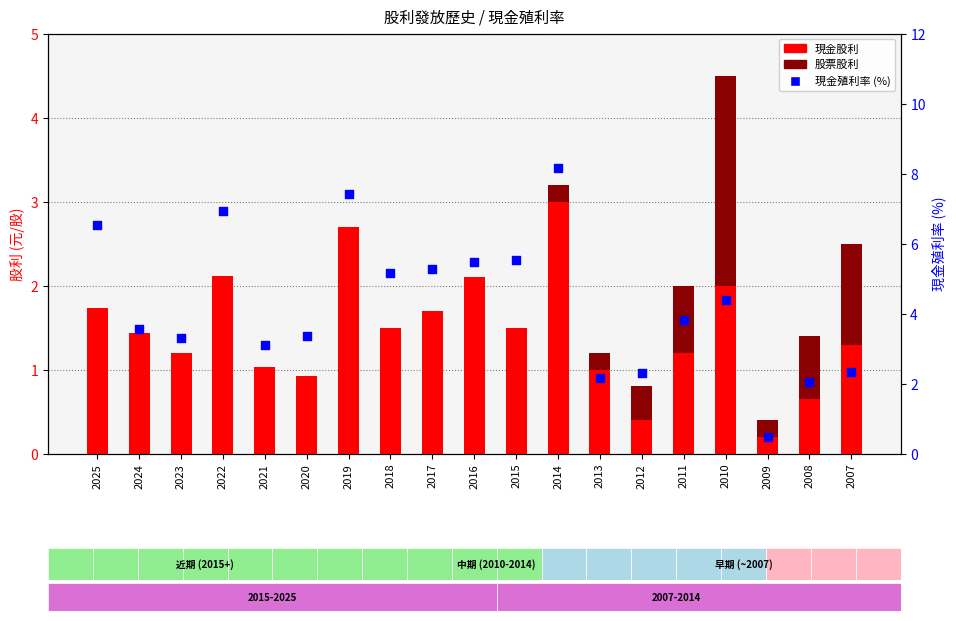

Is the value of 現金股利 at 2024 greater than the value of 股票股利 at 2014?

Yes